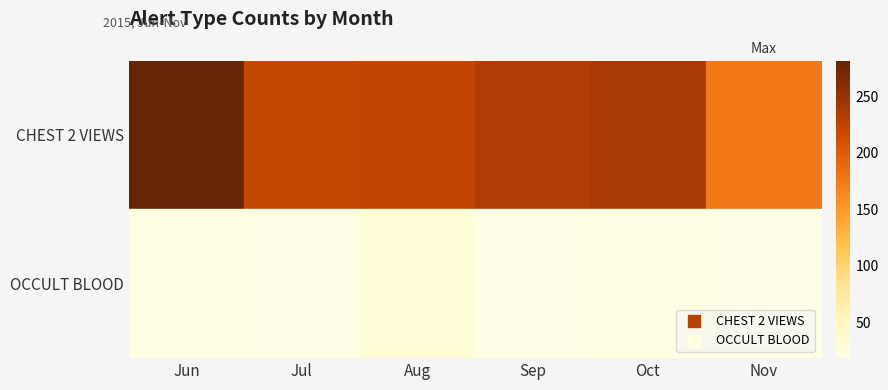

Is the value of CHEST 2 VIEWS at Nov greater than the value of OCCULT BLOOD at Jun?

Yes